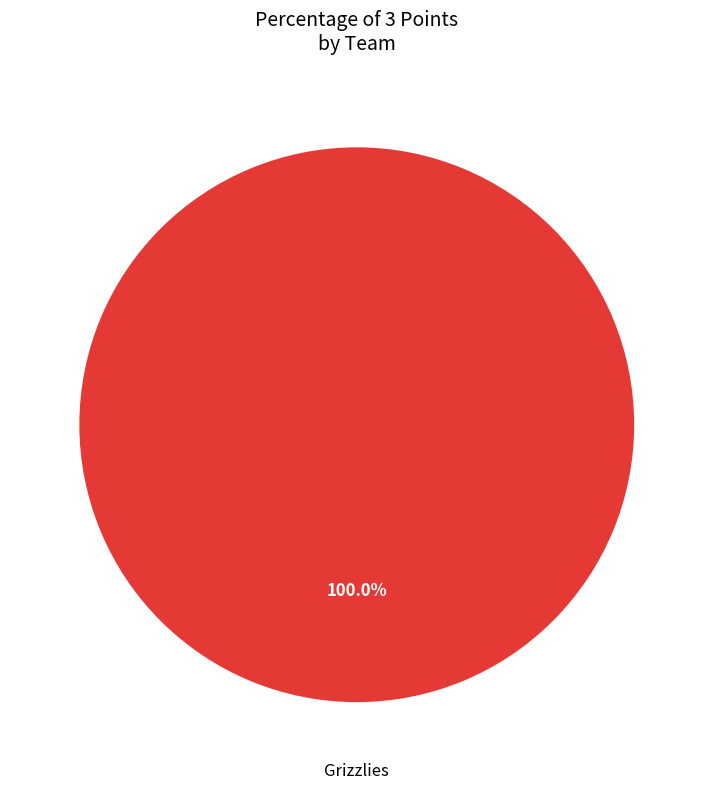

Is there any slice that represents more than half of the pie?

Yes